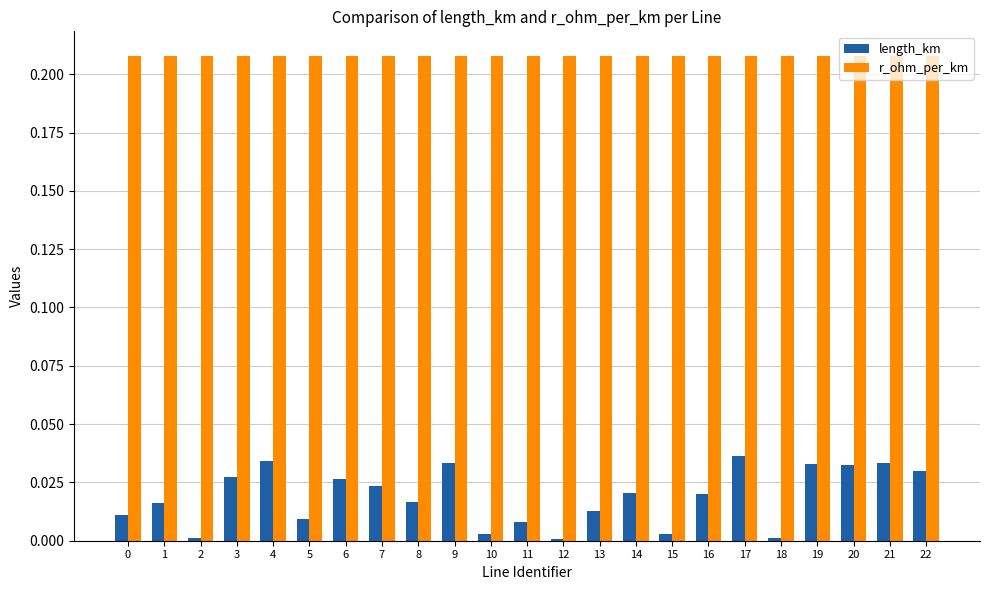

What is the sum of the r_ohm_per_km values at 1 and 5?

0.4